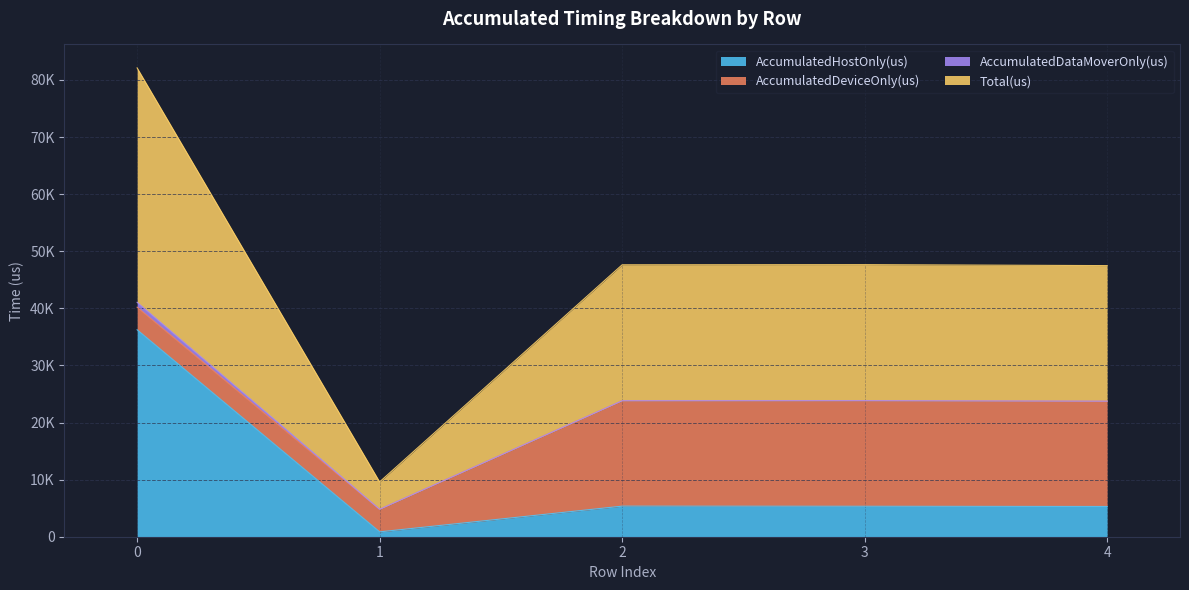

What is the maximum value for Total(us)?

41052.0